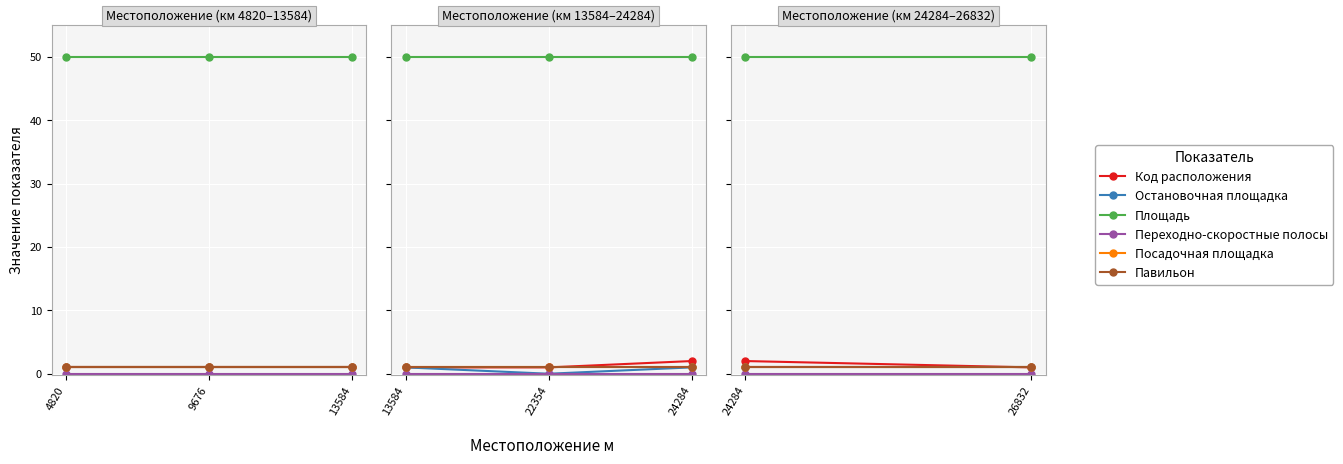

Which has a higher value, 24284 or 26832?

24284